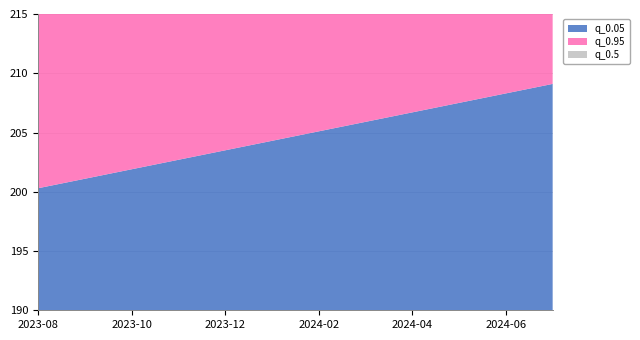

Reading left to right, transcribe all the data shown in this chart.

q_0.05: 2023-08-01=200.3	2023-09-01=201.1	2023-10-01=201.9	2023-11-01=202.7	2023-12-01=203.5	2024-01-01=204.3	2024-02-01=205.1	2024-03-01=205.9	2024-04-01=206.7	2024-05-01=207.5	2024-06-01=208.3	2024-07-01=209.1
q_0.95: 2023-08-01=200.3	2023-09-01=201.1	2023-10-01=201.9	2023-11-01=202.7	2023-12-01=203.5	2024-01-01=204.3	2024-02-01=205.1	2024-03-01=205.9	2024-04-01=206.7	2024-05-01=207.5	2024-06-01=208.3	2024-07-01=209.1
q_0.5: 2023-08-01=200.3	2023-09-01=201.1	2023-10-01=201.9	2023-11-01=202.7	2023-12-01=203.5	2024-01-01=204.3	2024-02-01=205.1	2024-03-01=205.9	2024-04-01=206.7	2024-05-01=207.5	2024-06-01=208.3	2024-07-01=209.1